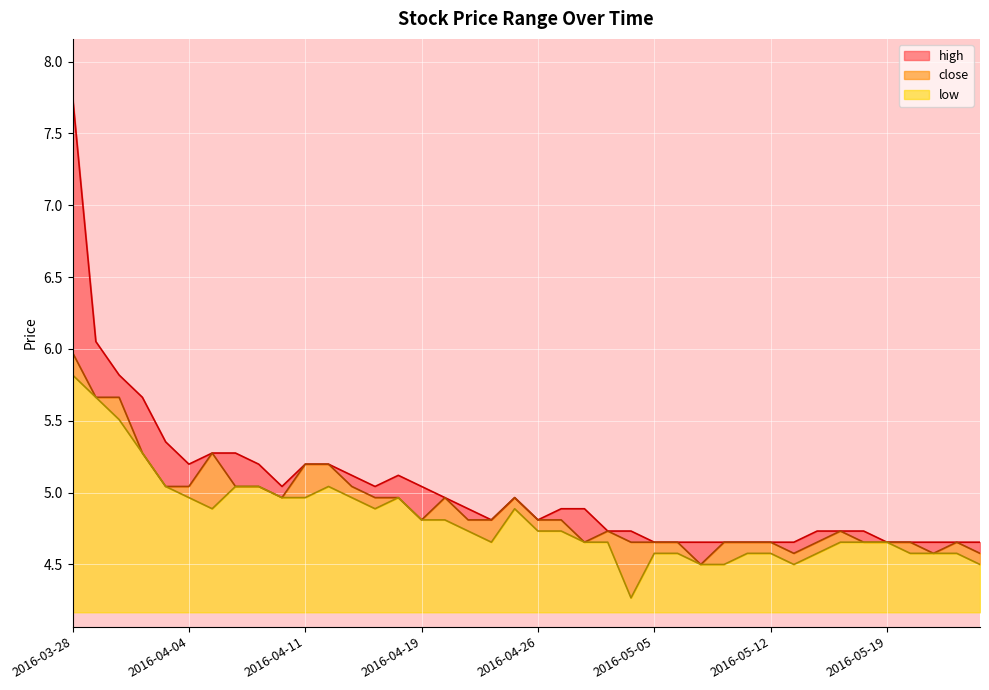

Between 2016-04-11 and 2016-04-12, which is larger?

2016-04-11